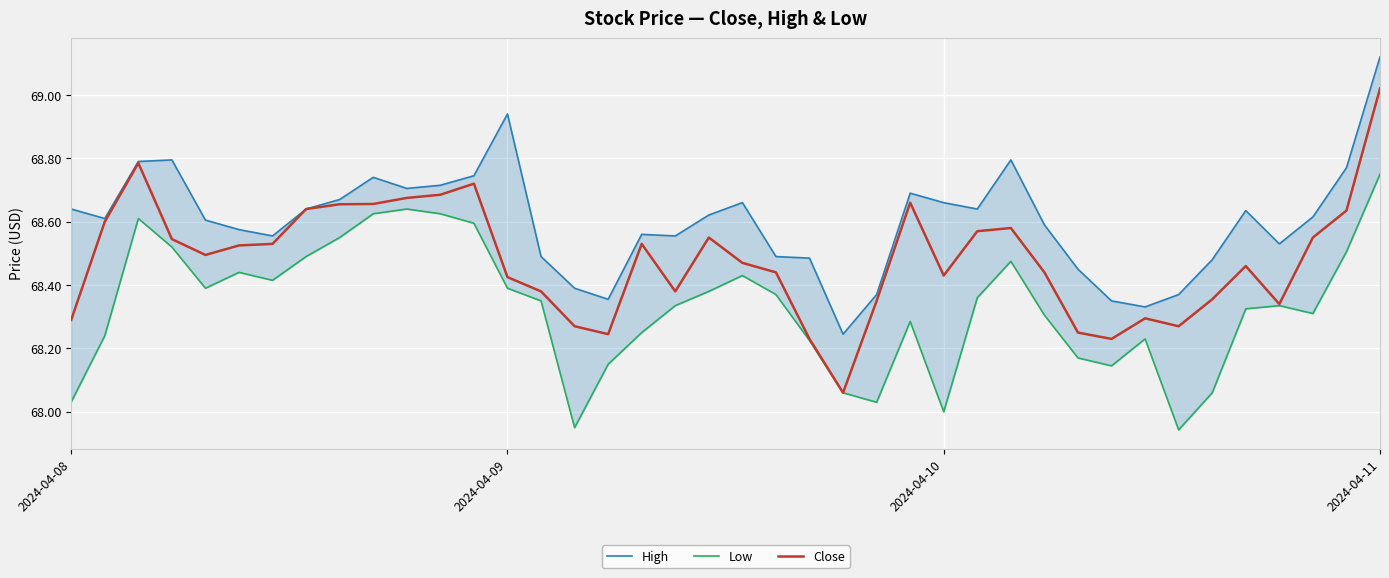

What is the total value across all series at 32?

204.9